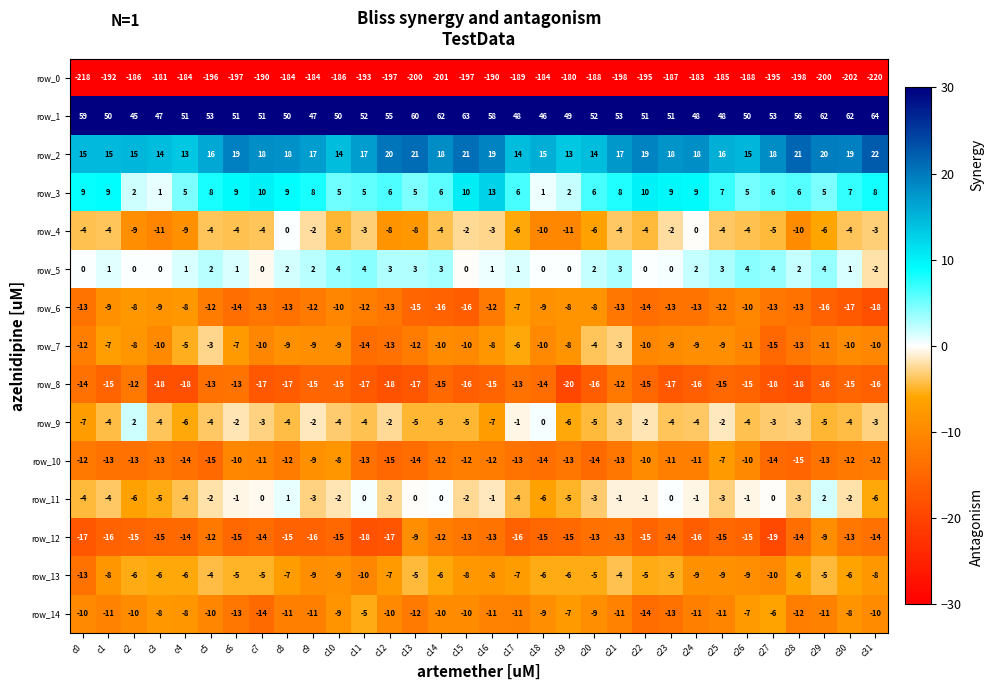

What is the average value of the row_8 series?

-16